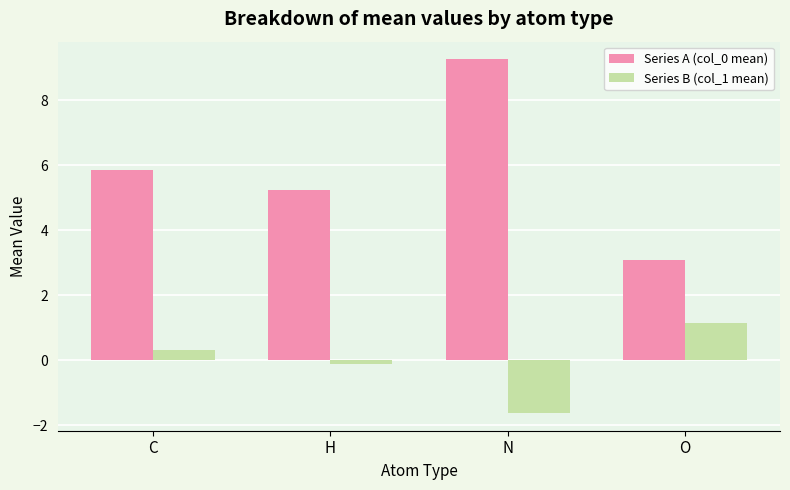

What is the difference between the second highest and minimum values in the Series A (col_0 mean) series?

2.8